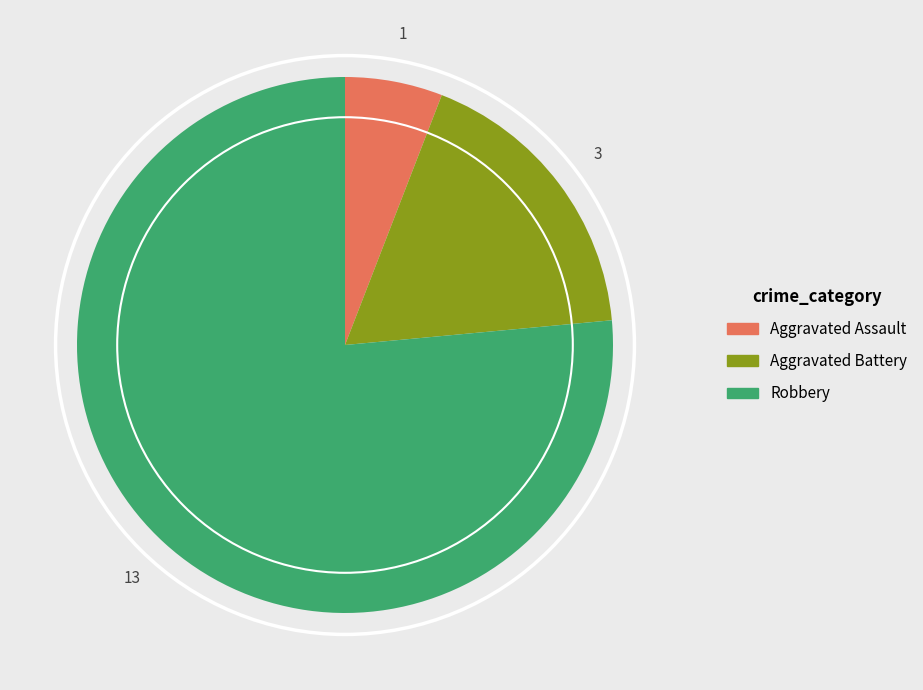

Count the number of slices in the pie.

3